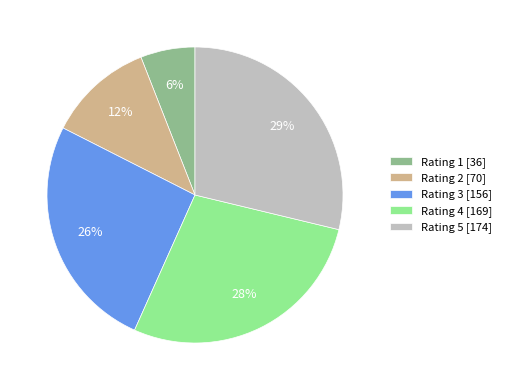

Approximately how many times larger is the value at Rating 1 [36] compared to Rating 2 [70]?

0.5